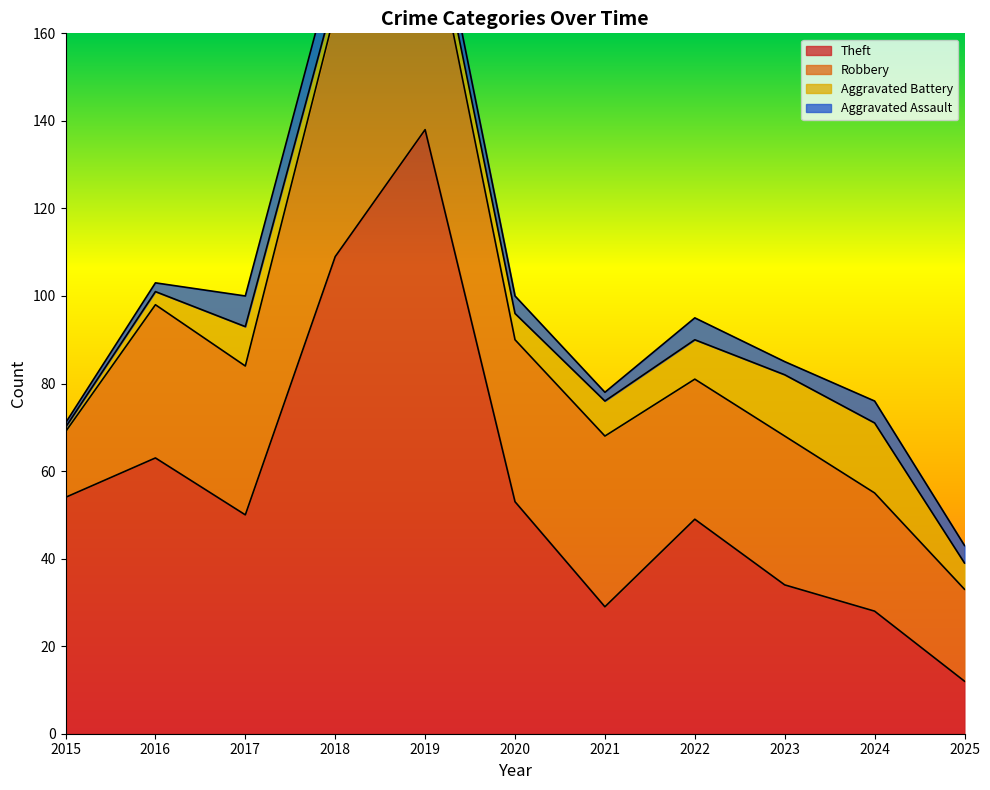

Which category has the lowest value in the Aggravated Battery series?

2015